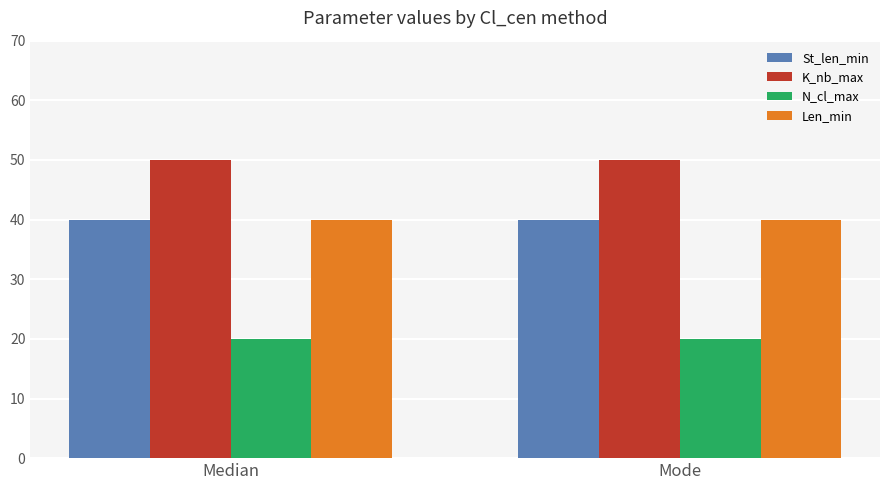

What is the spread (max minus min) of values at Median?

30